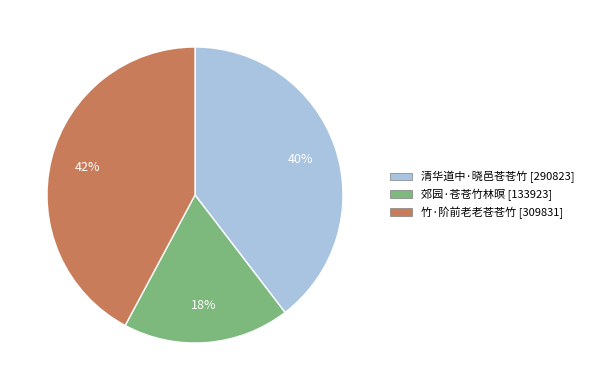

Does 竹·阶前老老苍苍竹 represent more than half of the total?

No